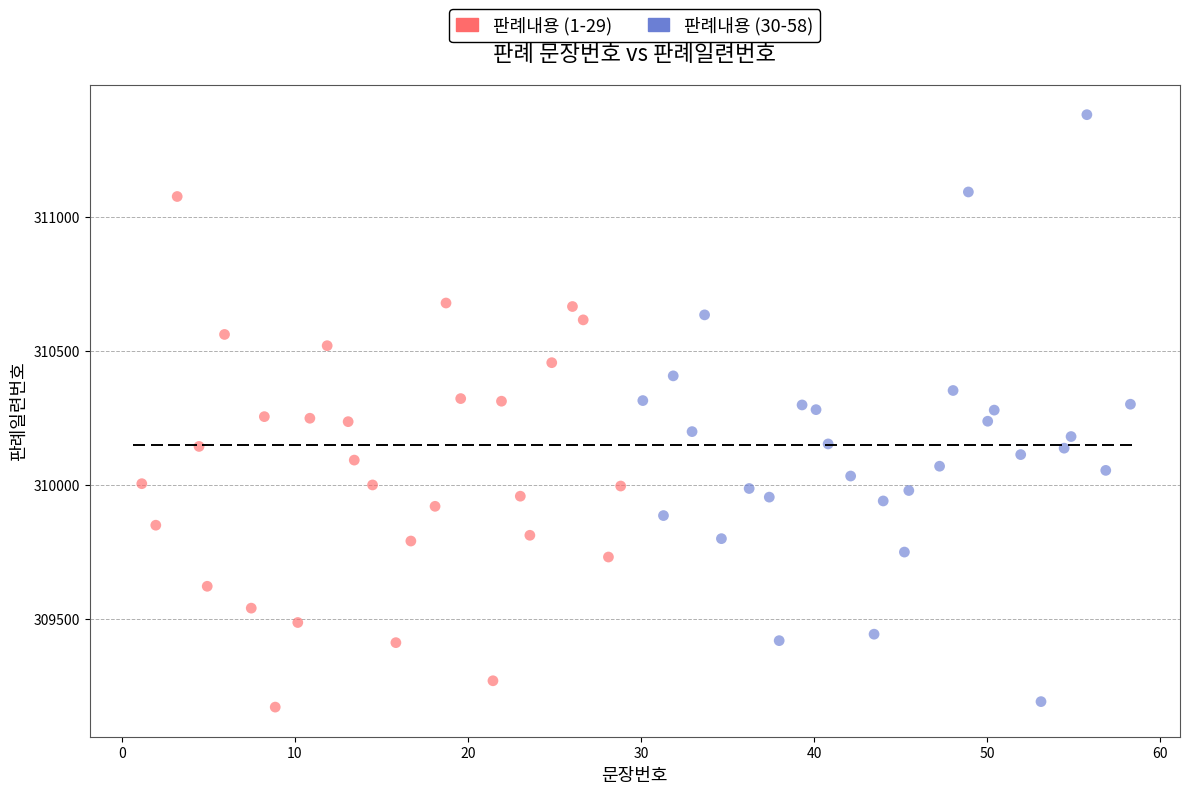

What are all the series names shown in the legend?

판례내용 (1-29), 판례내용 (30-58)